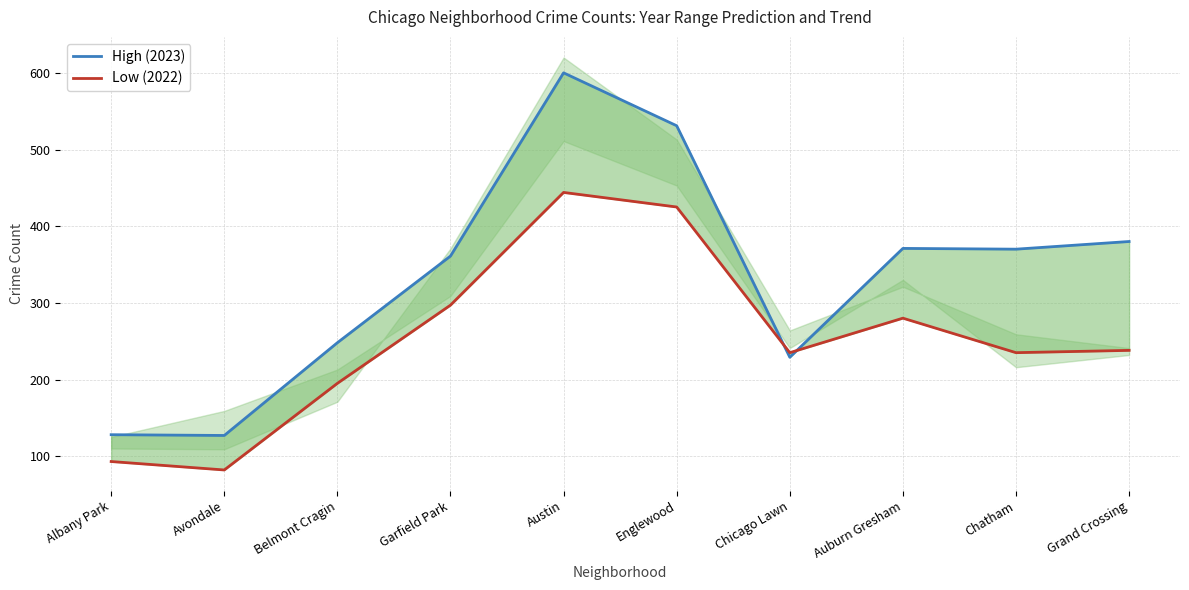

At how many categories does at least one series exceed 379?

3